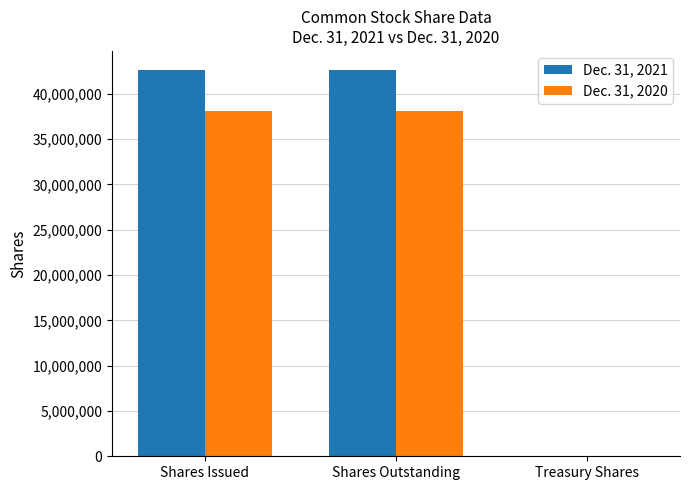

Which series has the largest total across all categories?

Dec. 31, 2021